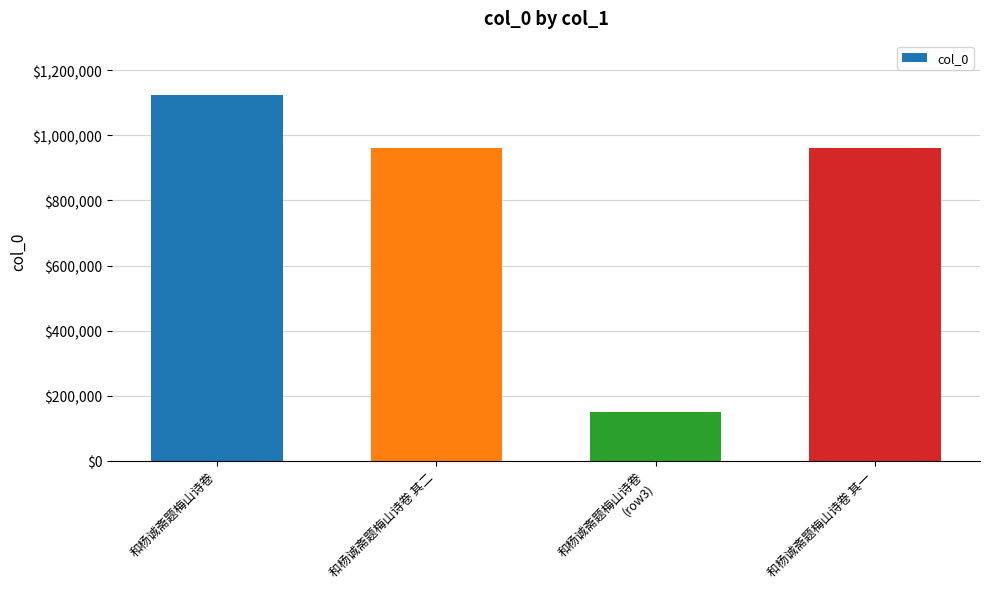

True or false: the data shows 1990716 at 和杨诚斋题梅山诗卷.

False